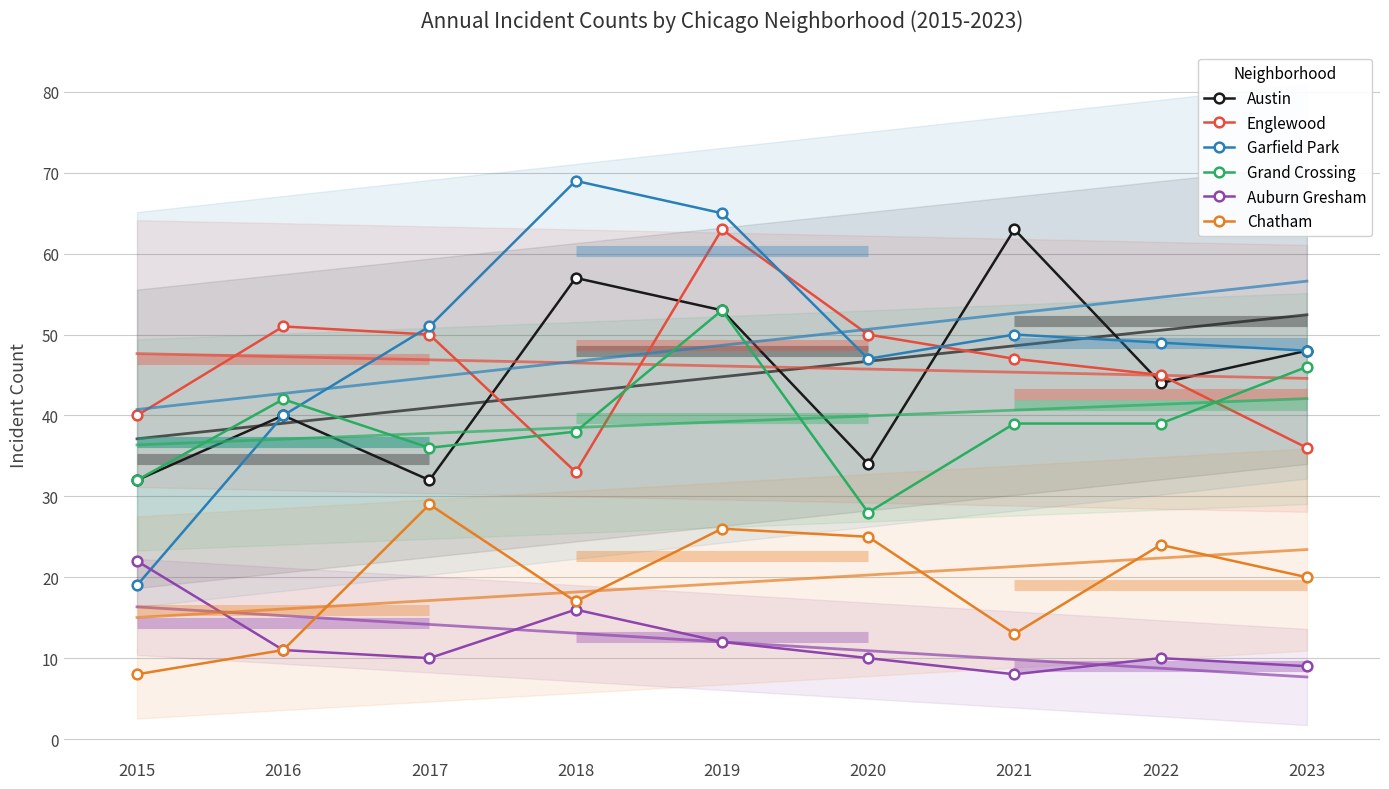

At which category does Austin reach its first local peak?

2016